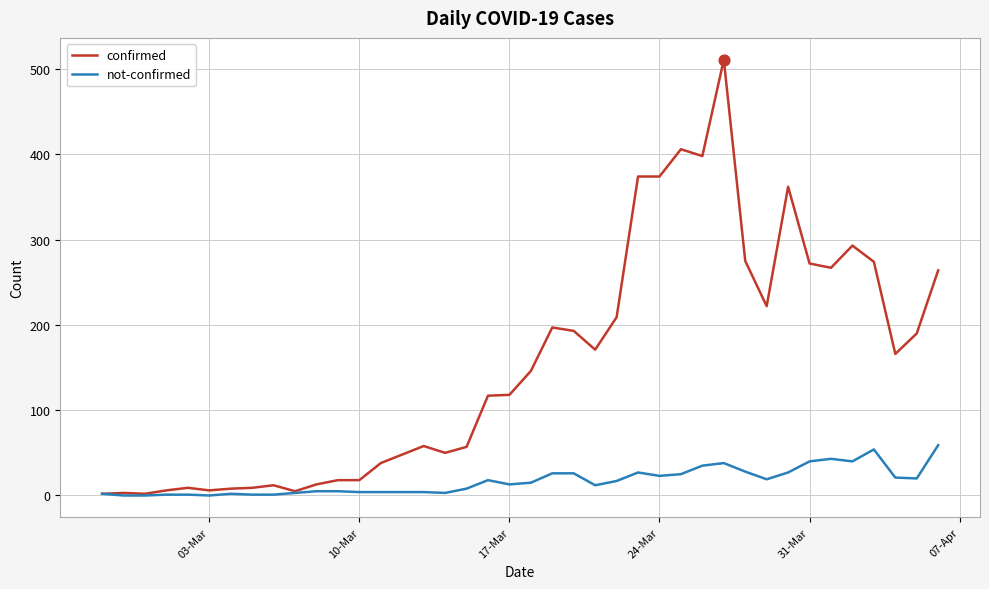

Which series has the largest range (max minus min)?

confirmed